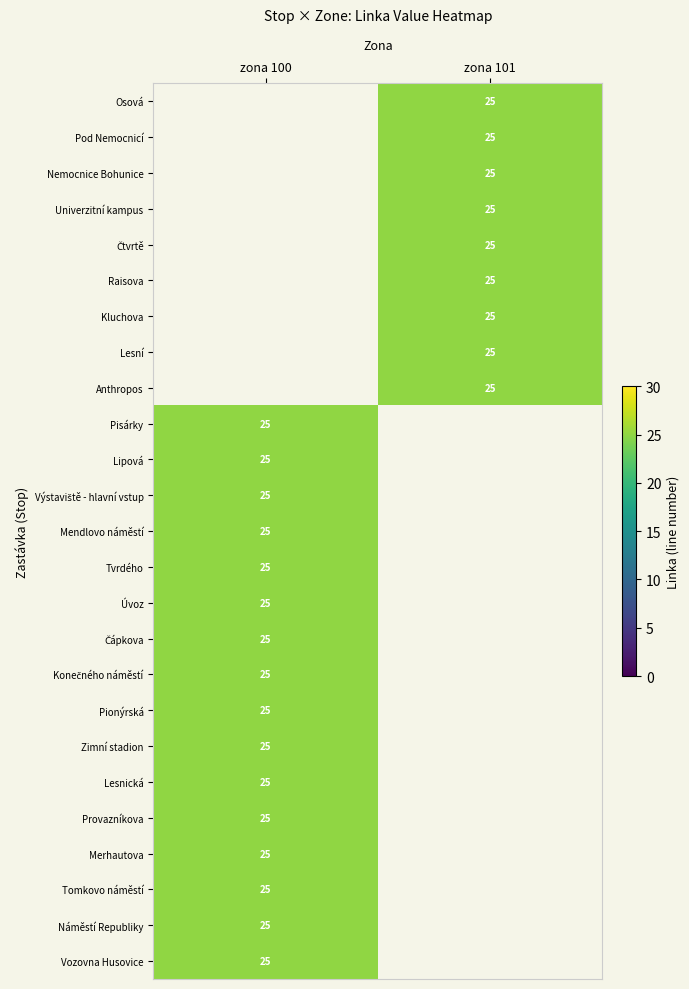

The value of Mendlovo náměstí at zona 100 is 25.0. True or false?

True